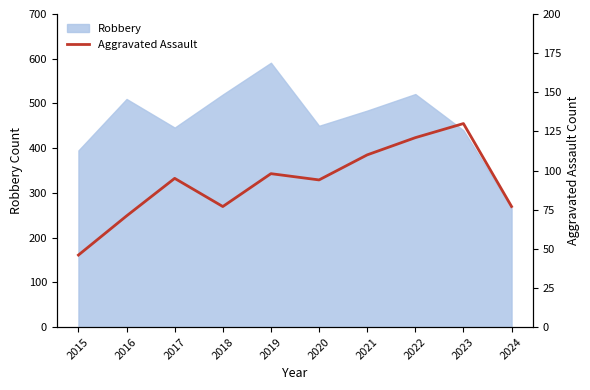

How many lines are shown in the chart?

1